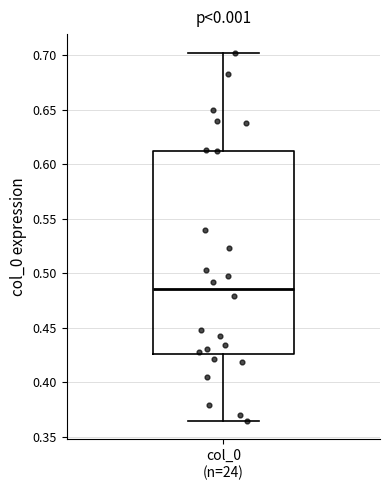

Where does the lower whisker of the box for col_0 (n=24) end on the y-axis? The values are not printed on the chart, so give them approximately, as read against the axis.

0.365